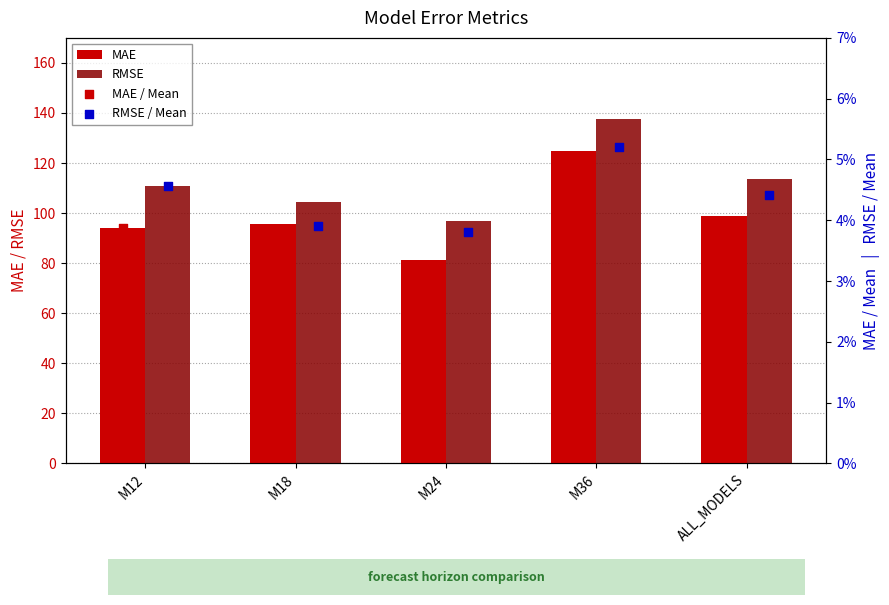

Is the value of RMSE / Mean at M18 greater than the value of MAE / Mean at M24?

Yes